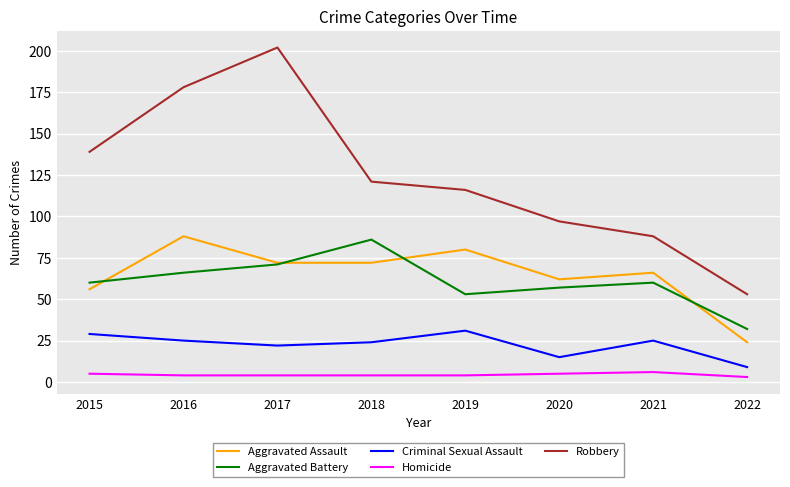

Which category has the lowest value in the Criminal Sexual Assault series?

2022